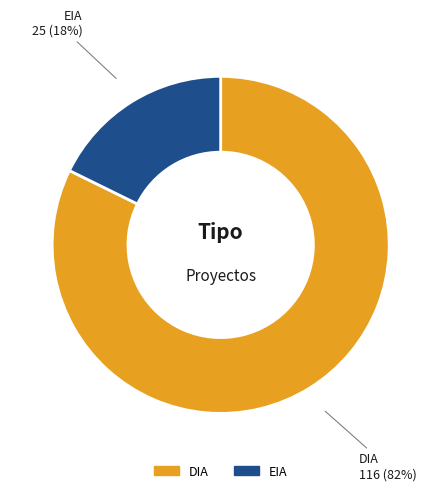

Do EIA and DIA together represent more than half of the pie?

Yes